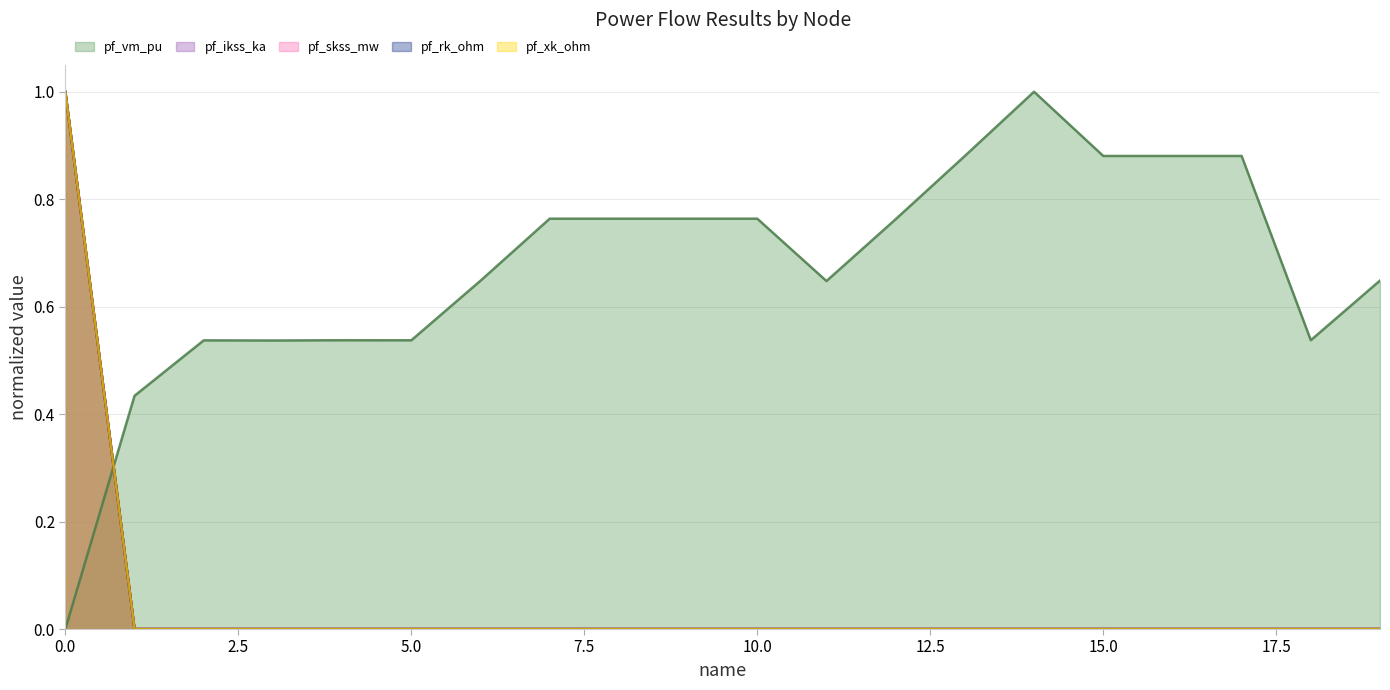

How many positive values does the pf_ikss_ka series have?

1